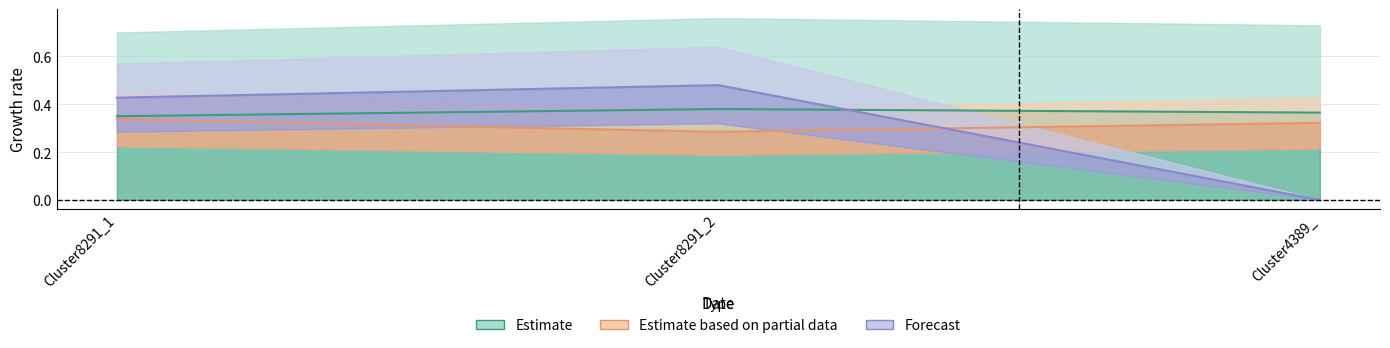

Which has a higher value, Cluster8291_1 or Cluster4389_?

Cluster4389_